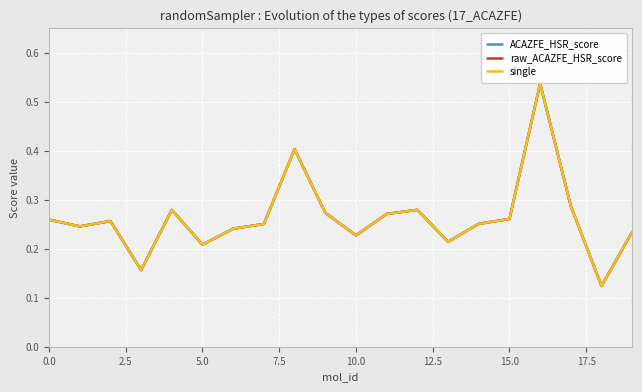

Does the chart have visible grid lines?

Yes